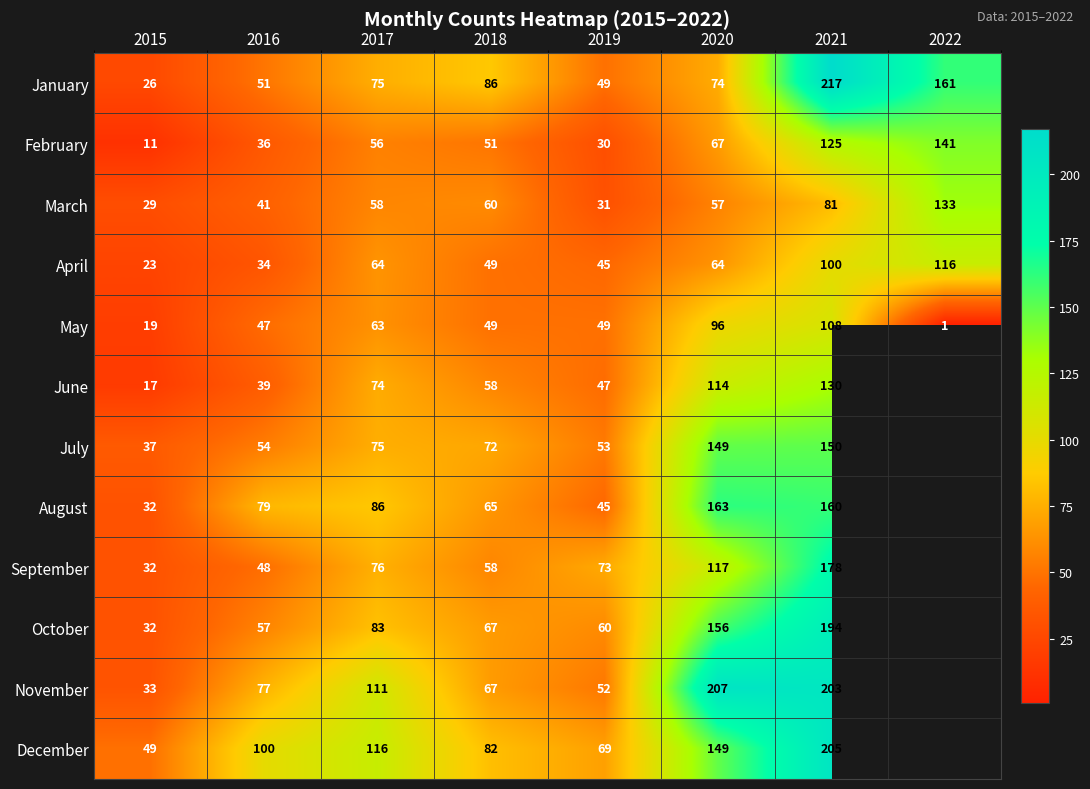

What is the total value across all series at 2015?

340